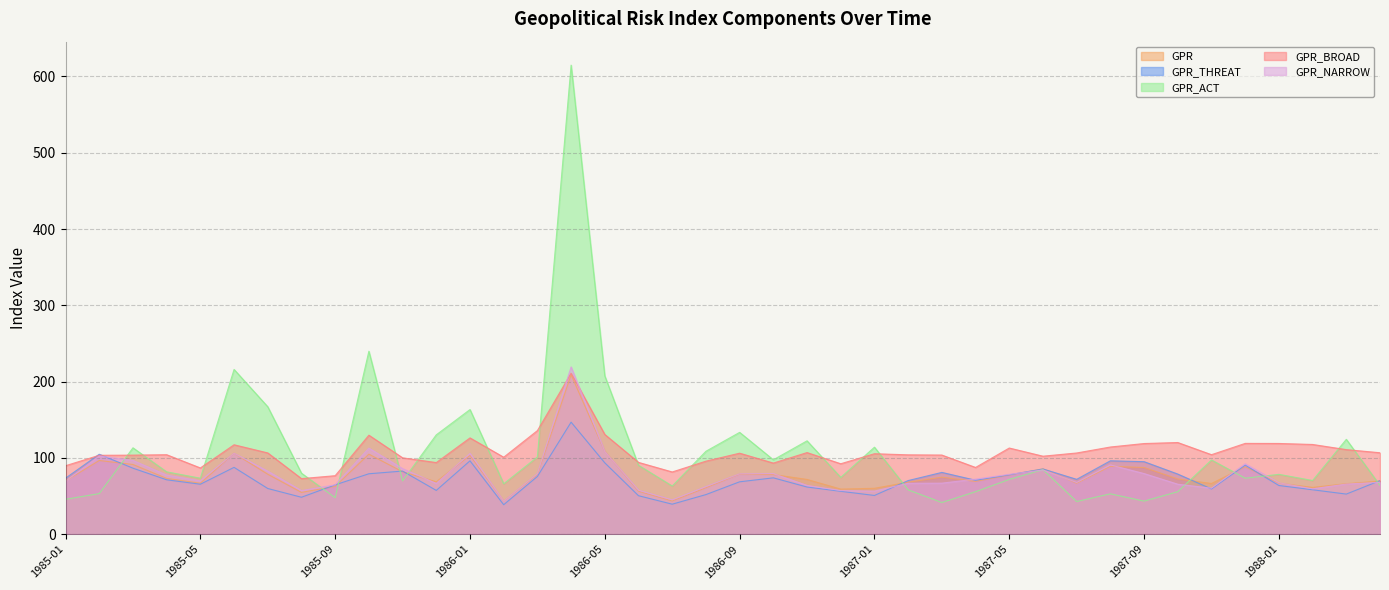

What is the difference between the maximum and second lowest values in the GPR_THREAT series?

107.5